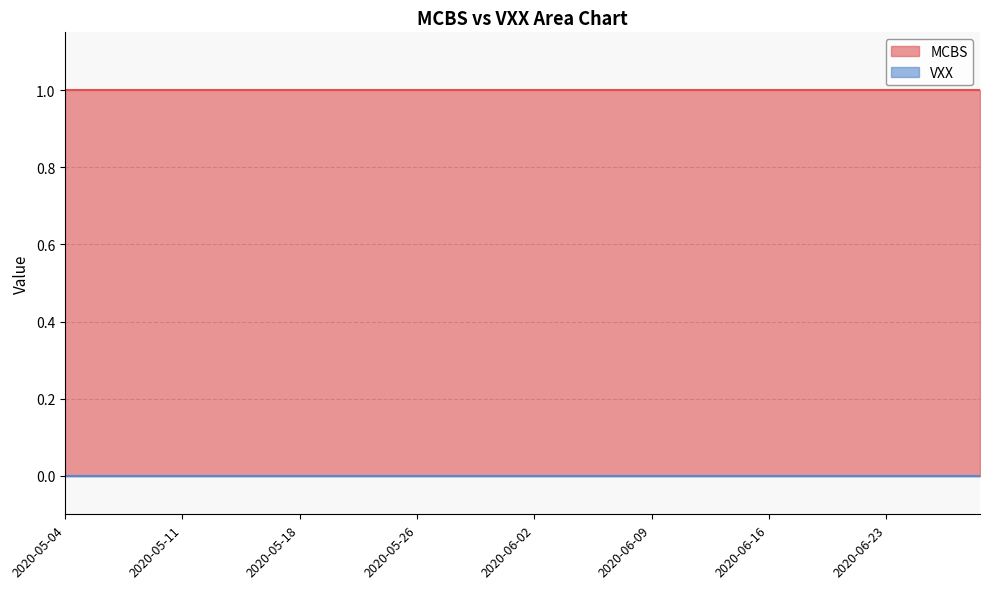

Which has a higher value, 2020-06-24 or 2020-05-13?

2020-06-24